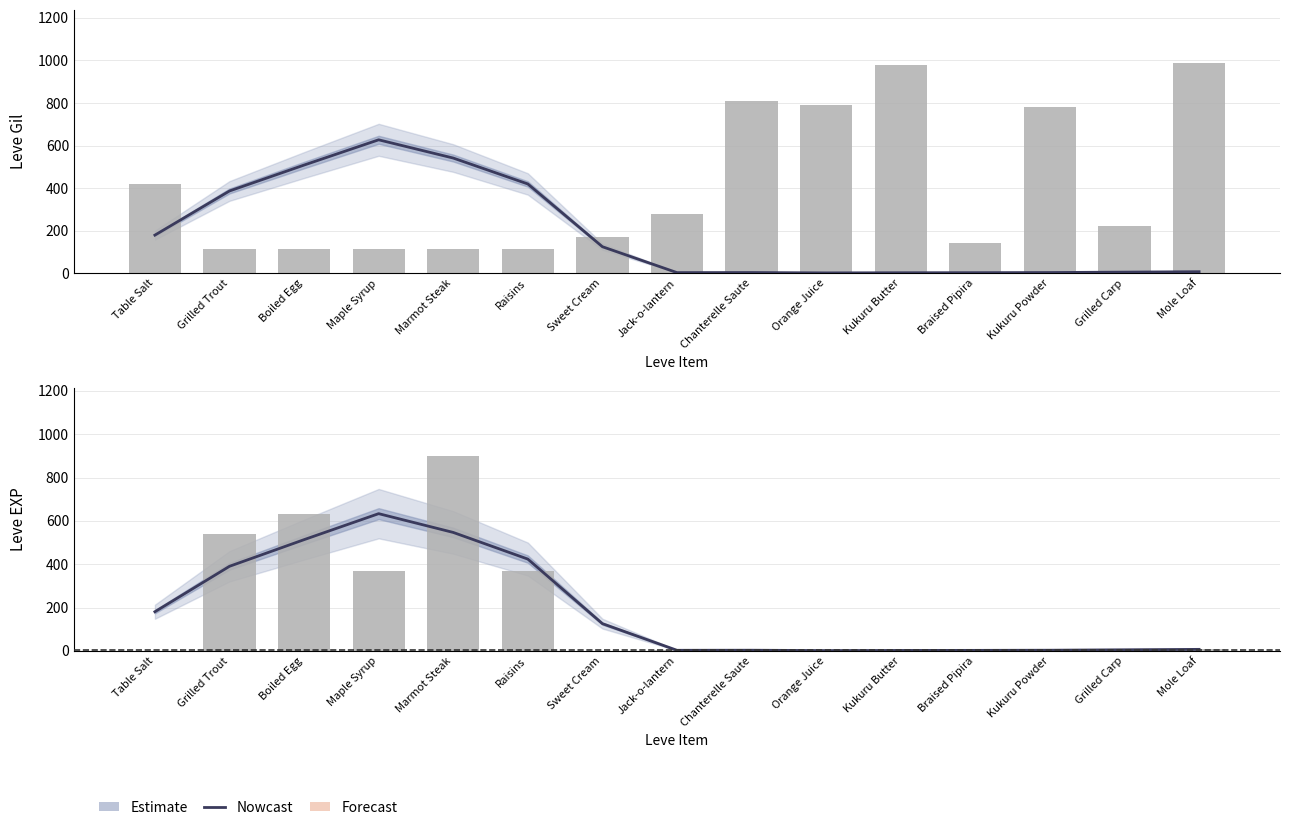

Reading left to right, extract all data points from this chart.

Leve EXP (scaled): 178.9	386.4	508.2	627.0	541.2	419.4	124.4	2.6	3.0	1.3	2.0	2.3	3.0	4.9	6.9
Leve Gil: 420.0	112.0	112.0	112.0	113.0	112.0	170.0	280.0	810.0	790.0	980.0	140.0	780.0	220.0	990.0
Leve EXP smooth: 180.7	390.3	513.3	633.3	546.7	423.7	125.7	2.7	3.0	1.3	2.0	2.3	3.0	5.0	7.0
Leve EXP: 1.0	540.0	630.0	370.0	900.0	370.0	1.0	6.0	1.0	2.0	1.0	3.0	3.0	3.0	9.0